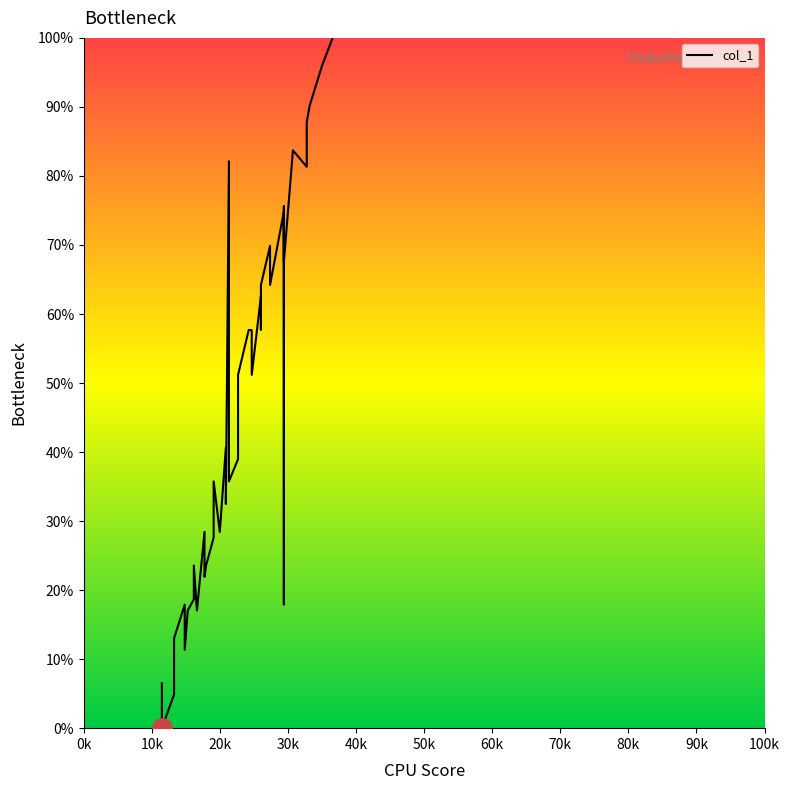

Is this an area chart (filled region under the line)?

No